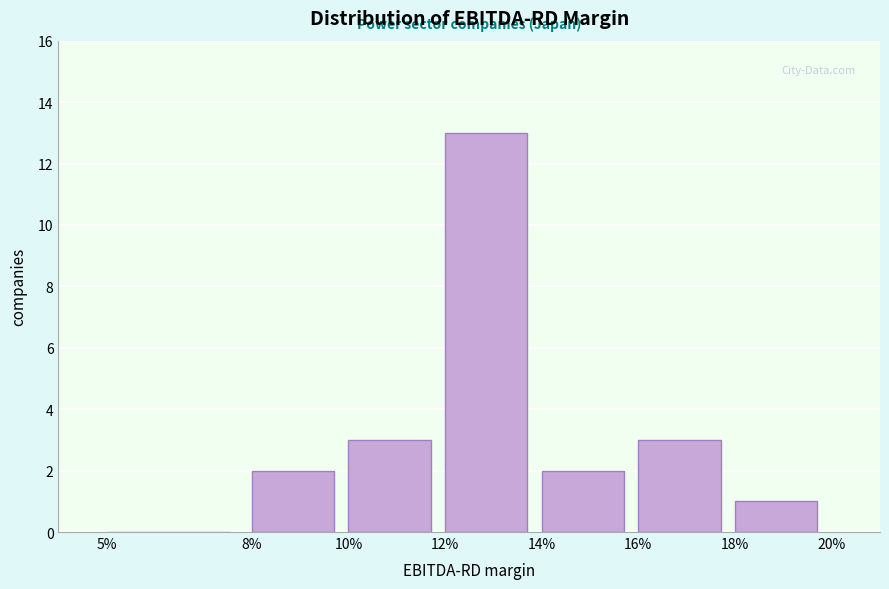

Reading left to right, extract all data points from this chart.

5%=0	8%=2	10%=3	12%=13	14%=2	16%=3	18%=1